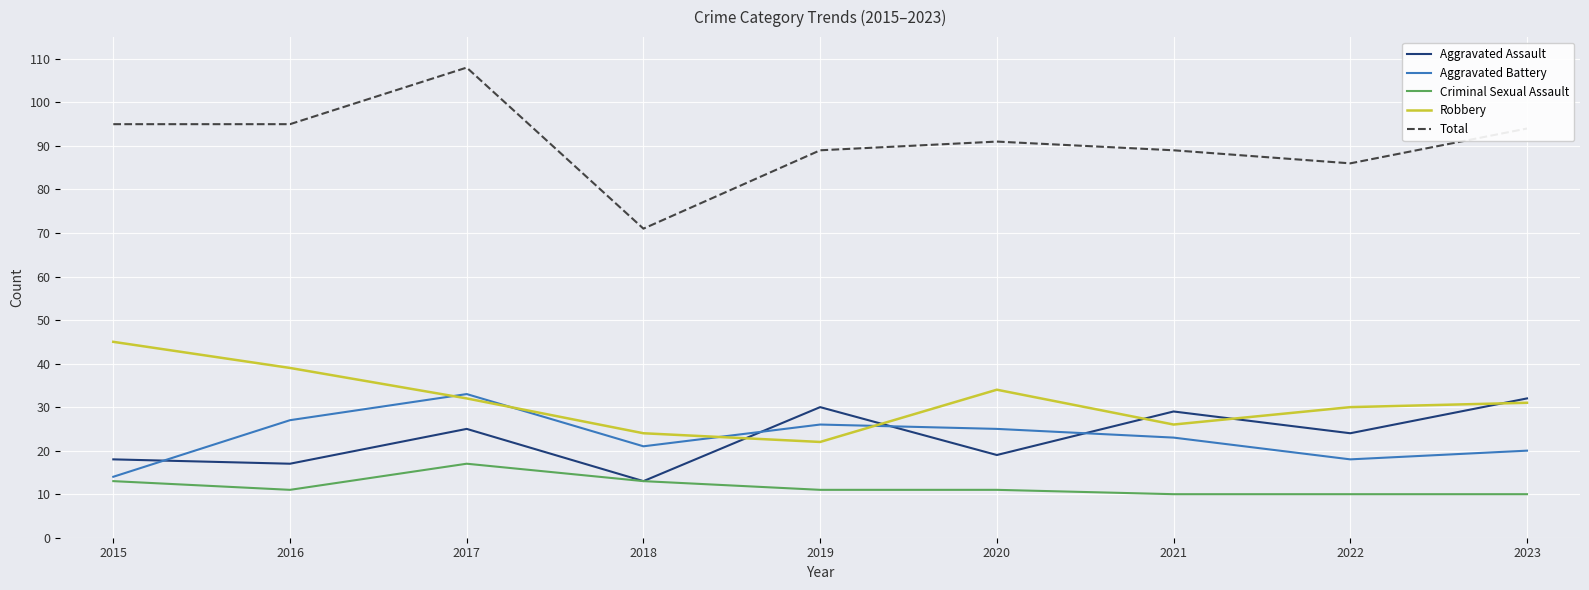

True or false: Aggravated Battery and Total intersect in this chart.

False